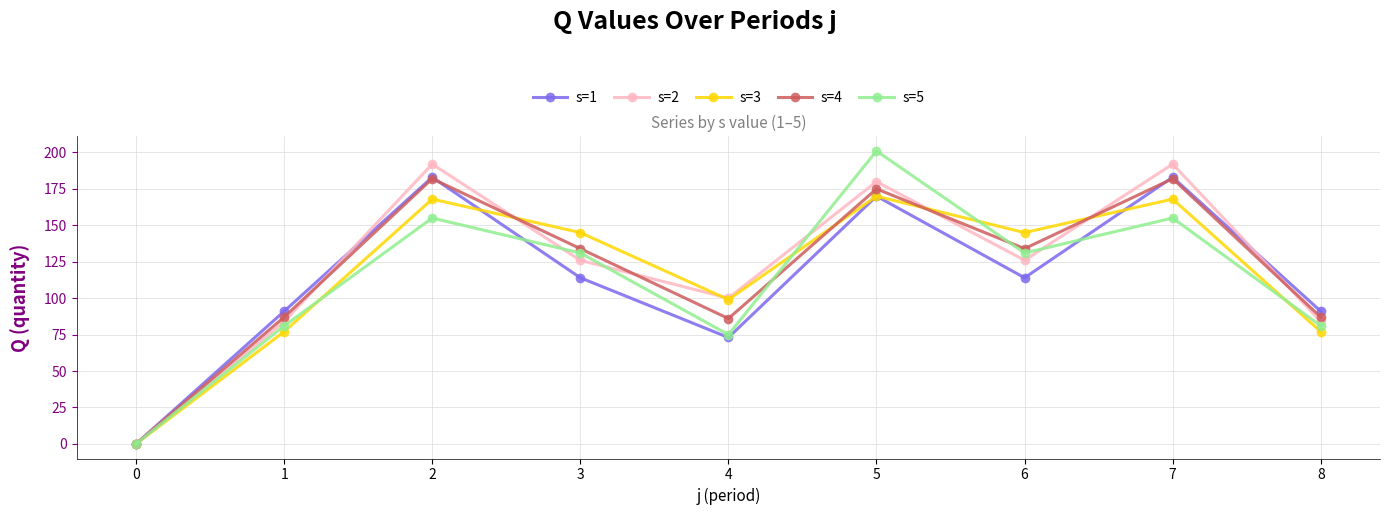

Does the chart have visible grid lines?

Yes